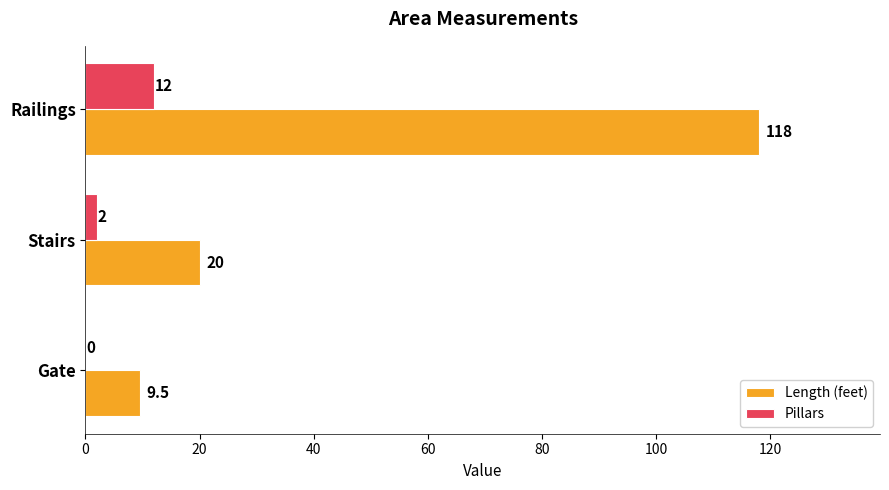

What is the average value of the Length (feet) series?

49.2